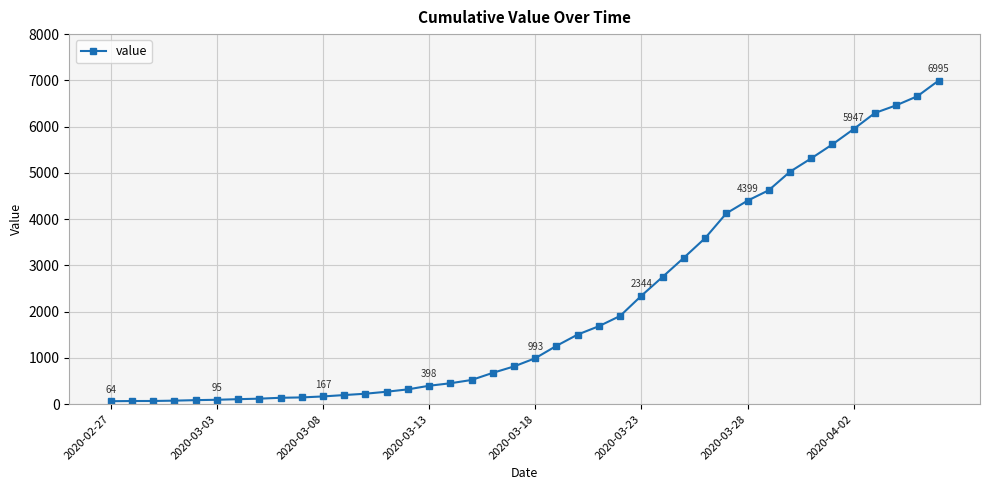

What is the average value?

2142